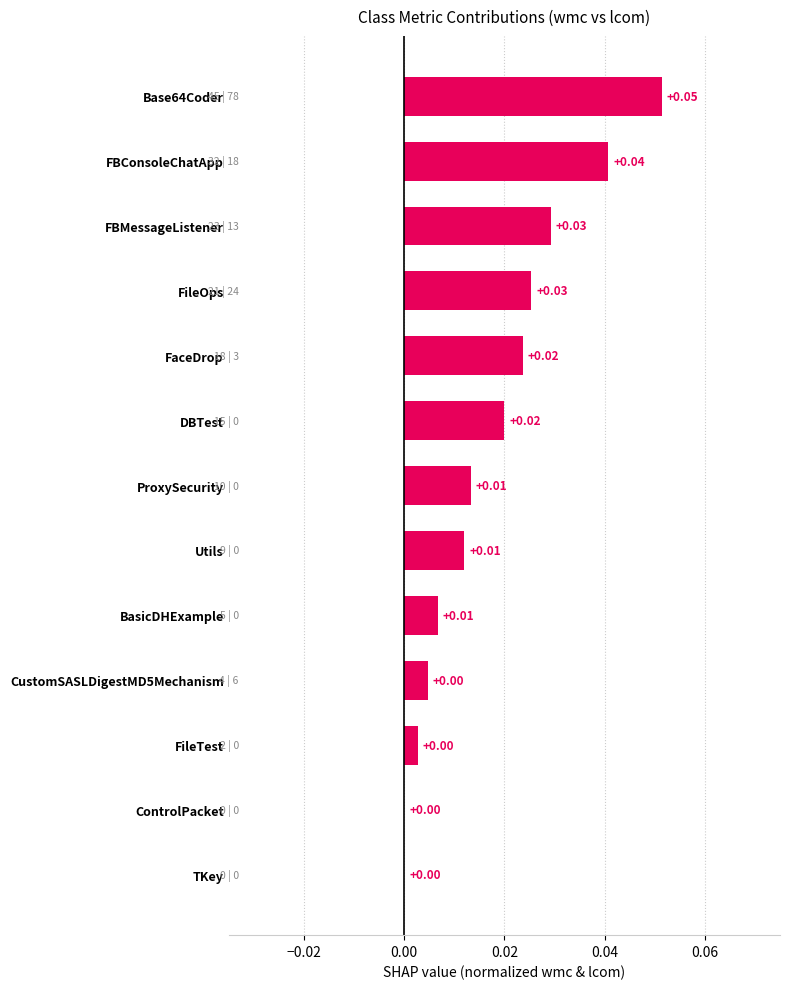

Between FaceDrop and TKey, which is larger?

FaceDrop